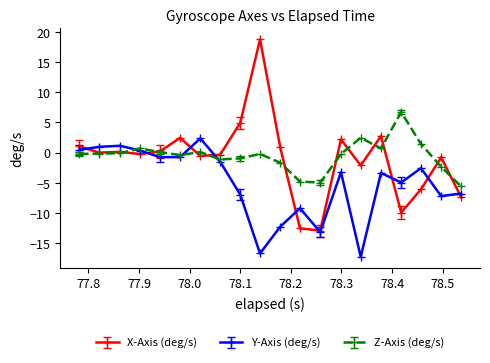

What are all the series names shown in the legend?

X-Axis (deg/s), Y-Axis (deg/s), Z-Axis (deg/s)